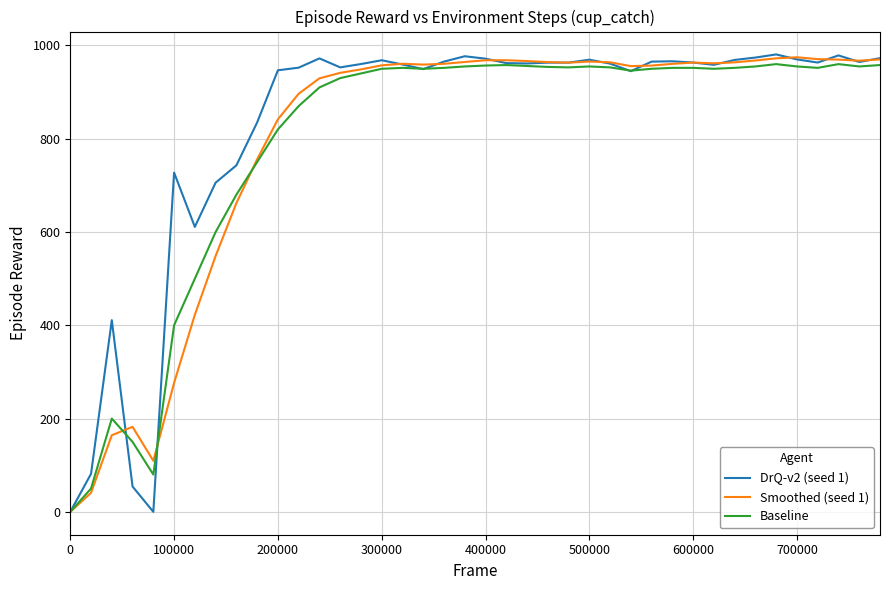

What is the highest value of the Smoothed (seed 1) series?

974.7